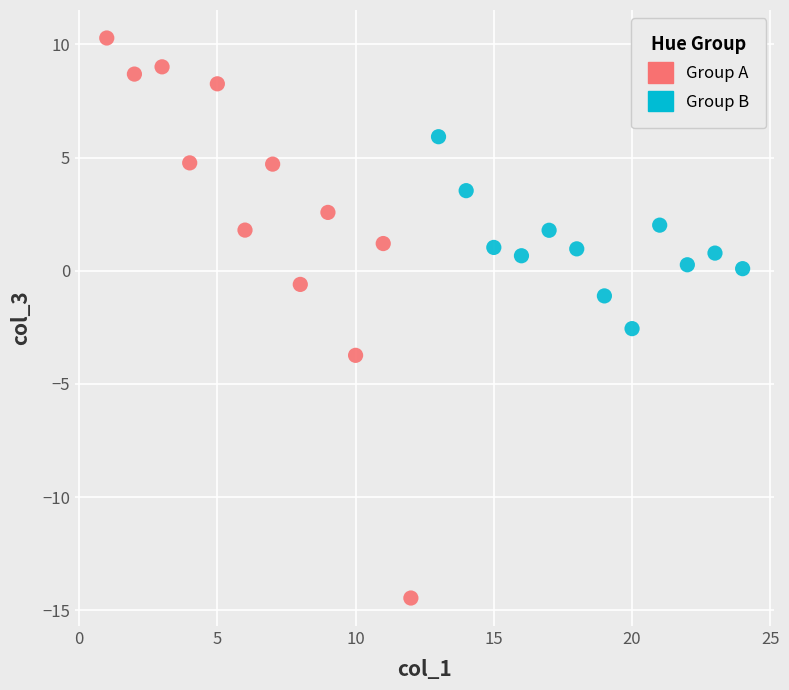

Which series has the widest spread of Y values?

Group A